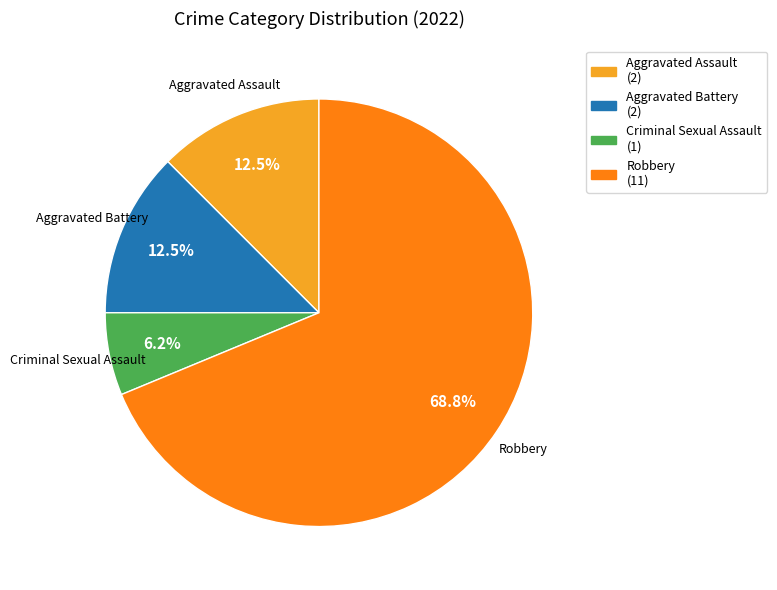

How many segments does this pie chart have?

4